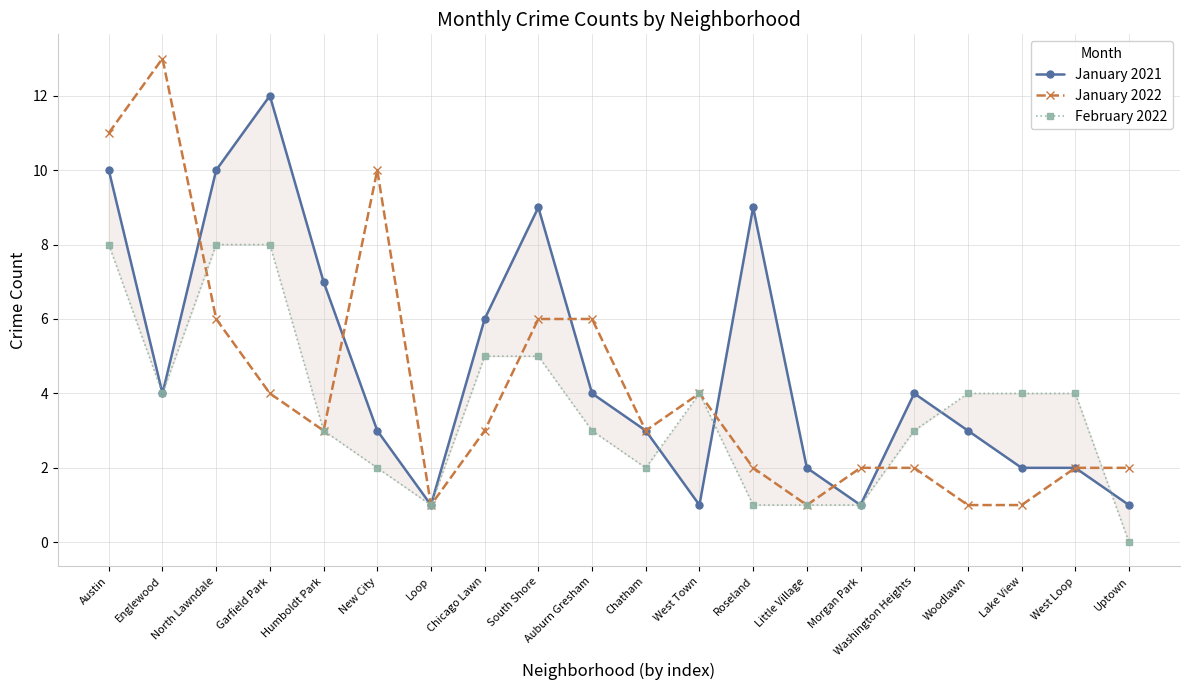

Reading left to right, transcribe all the data shown in this chart.

January 2021: 10	4	10	12	7	3	1	6	9	4	3	1	9	2	1	4	3	2	2	1
January 2022: 11	13	6	4	3	10	1	3	6	6	3	4	2	1	2	2	1	1	2	2
February 2022: 8	4	8	8	3	2	1	5	5	3	2	4	1	1	1	3	4	4	4	0